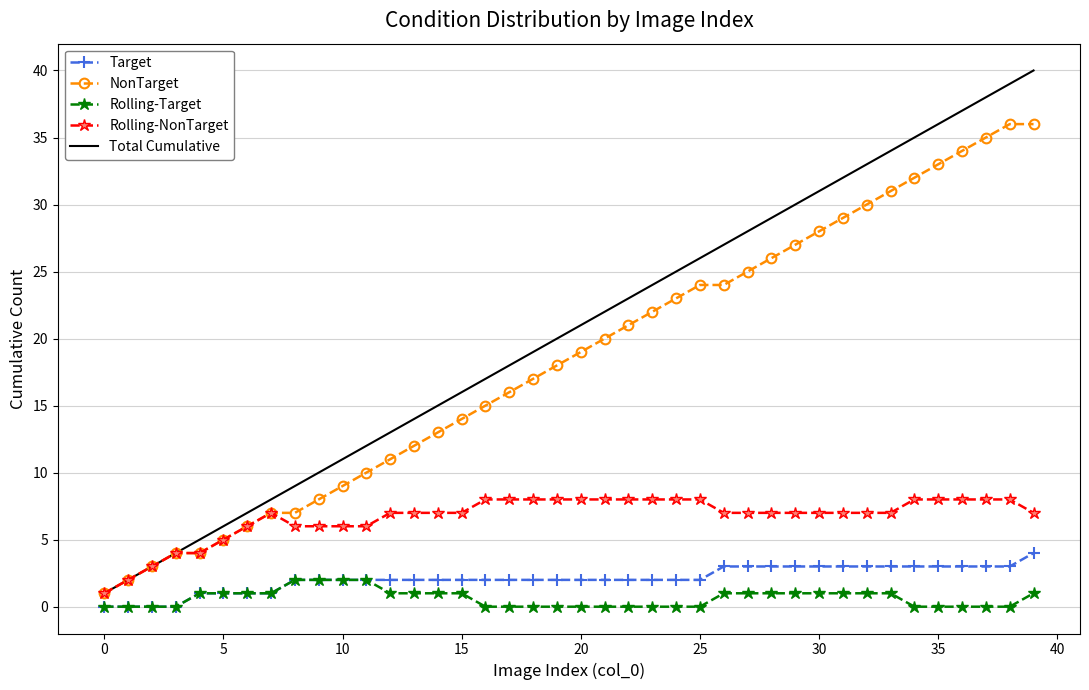

Which series has the widest spread of values?

Total Cumulative